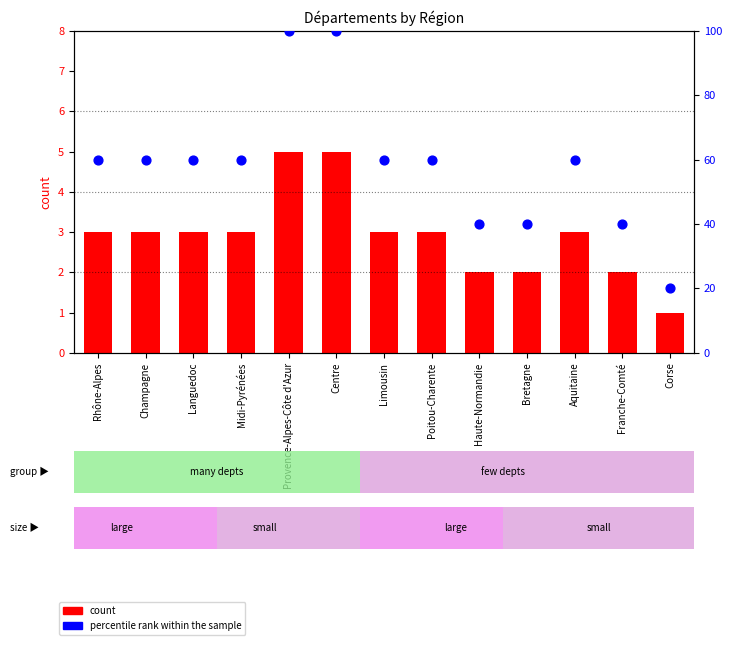

Which series contains the highest Y value?

percentile rank within the sample